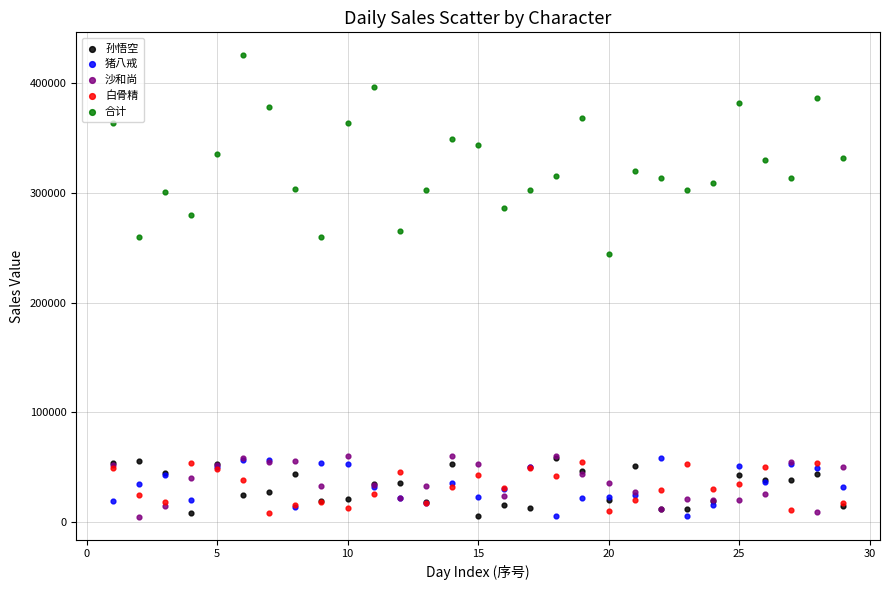

Across all series, what Y value is closest to 215000?

244000